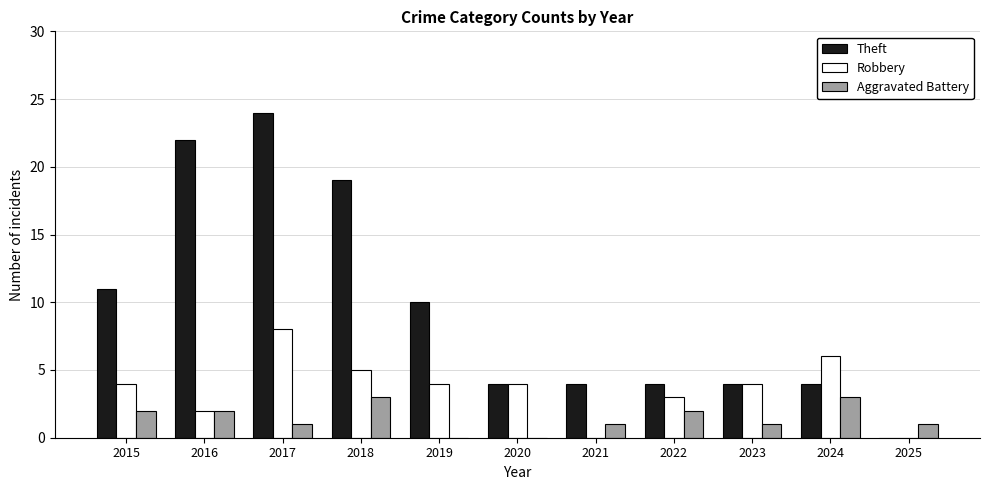

Which category has the highest value across all series?

2017